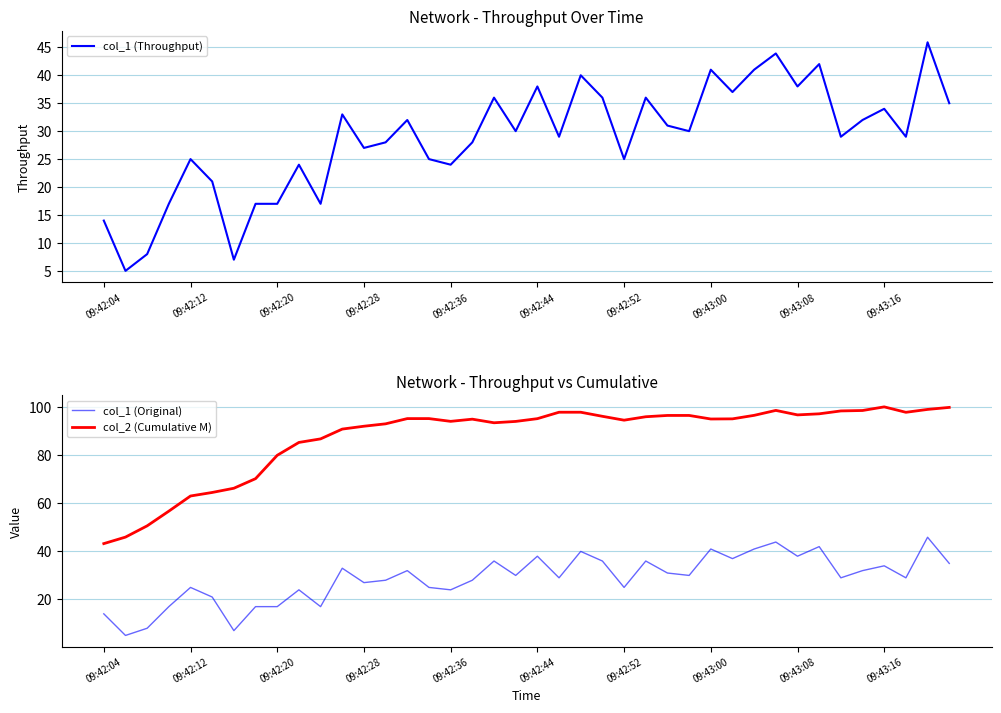

How many data points in col_1 (Throughput) are above 30?

18